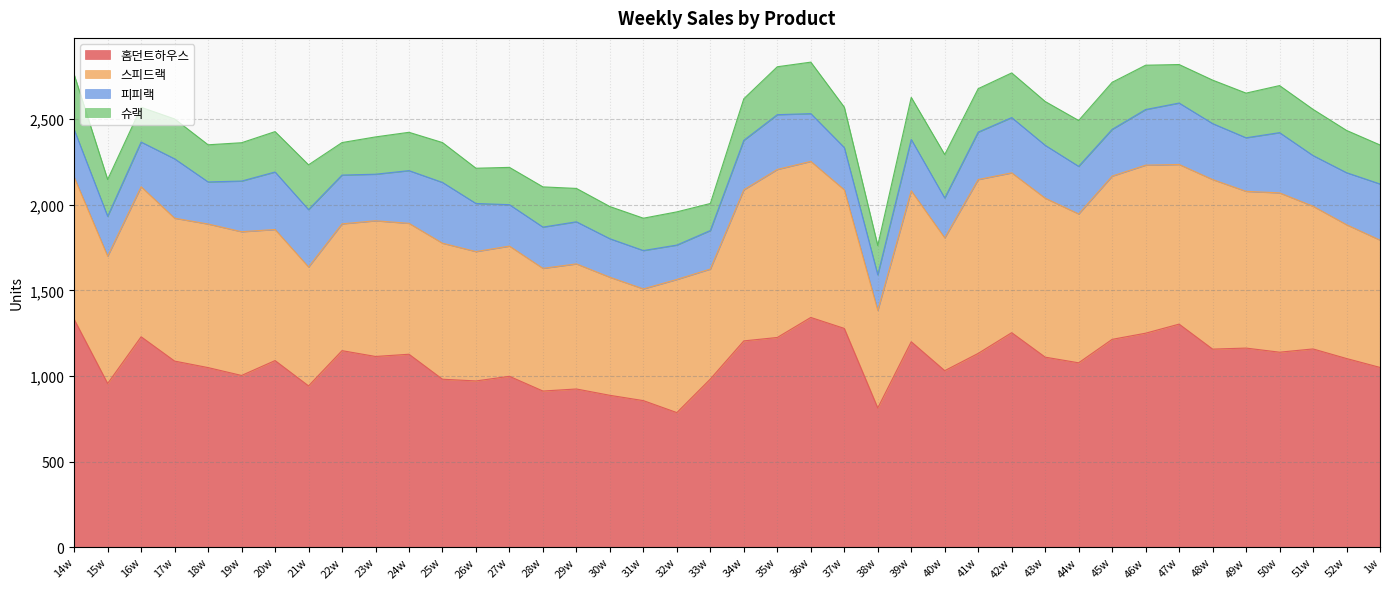

What is the approximate value of 홈던트하우스 at 43w, to the nearest 10?

1110